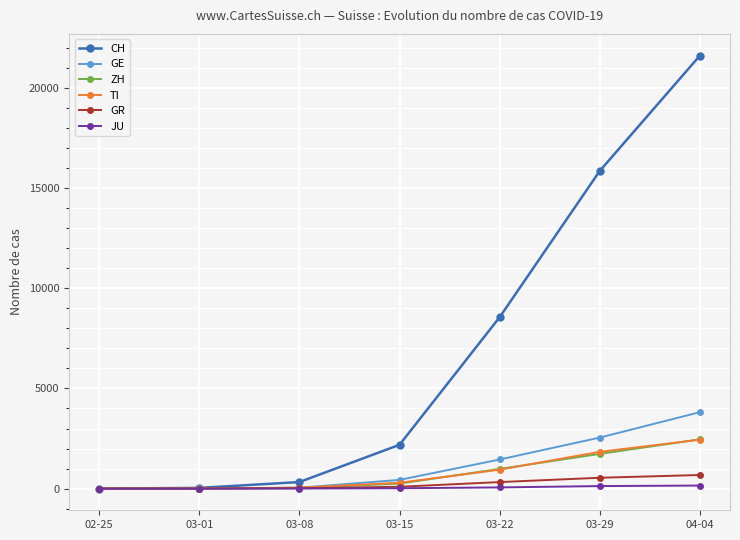

Which label corresponds to the largest value in the chart?

04-04